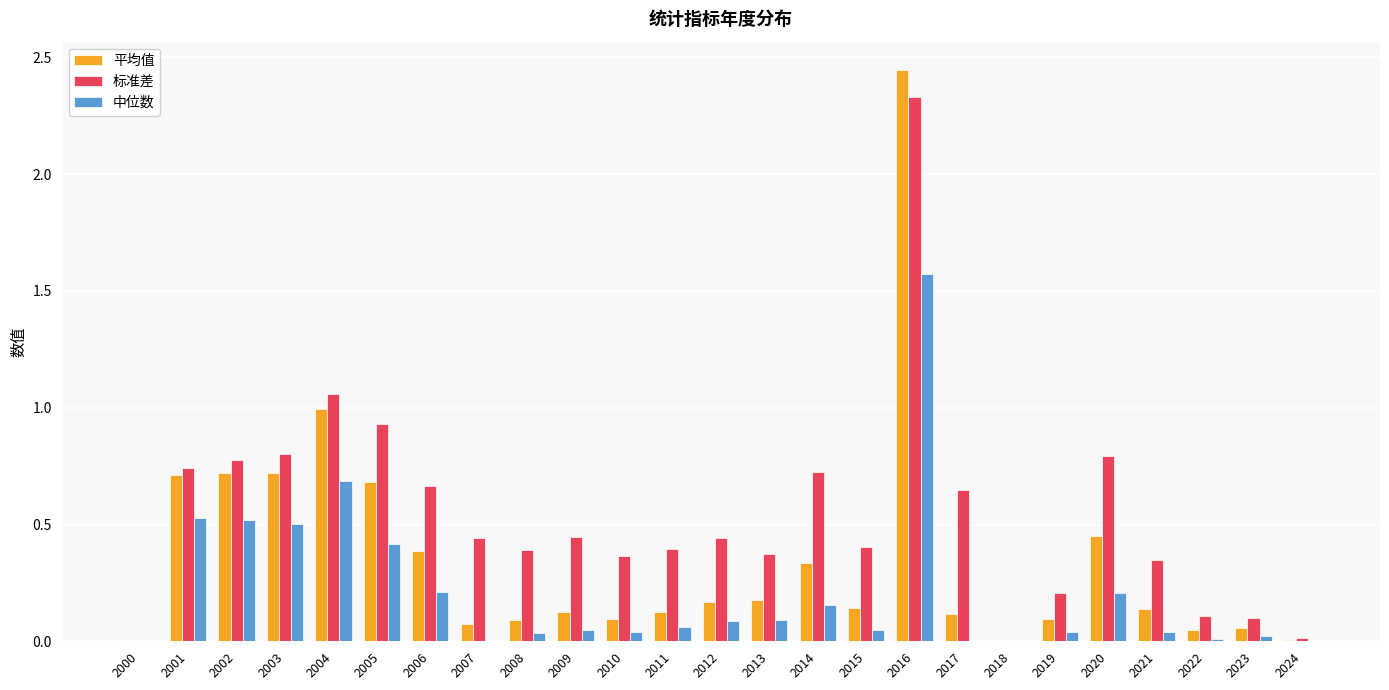

Between 2003 and 2024, which series saw the biggest shift?

标准差